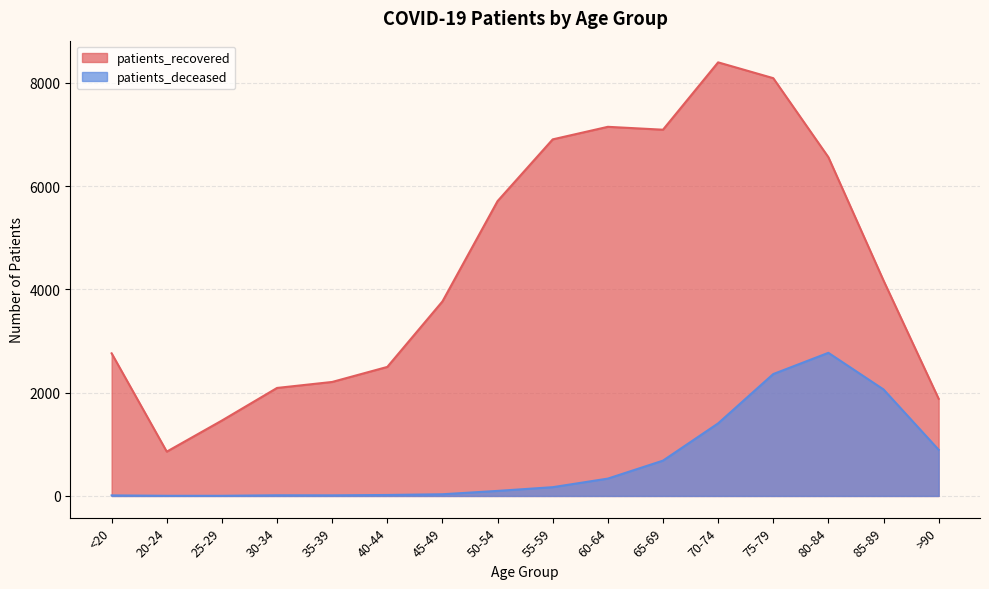

At how many categories does at least one series exceed 5737?

6